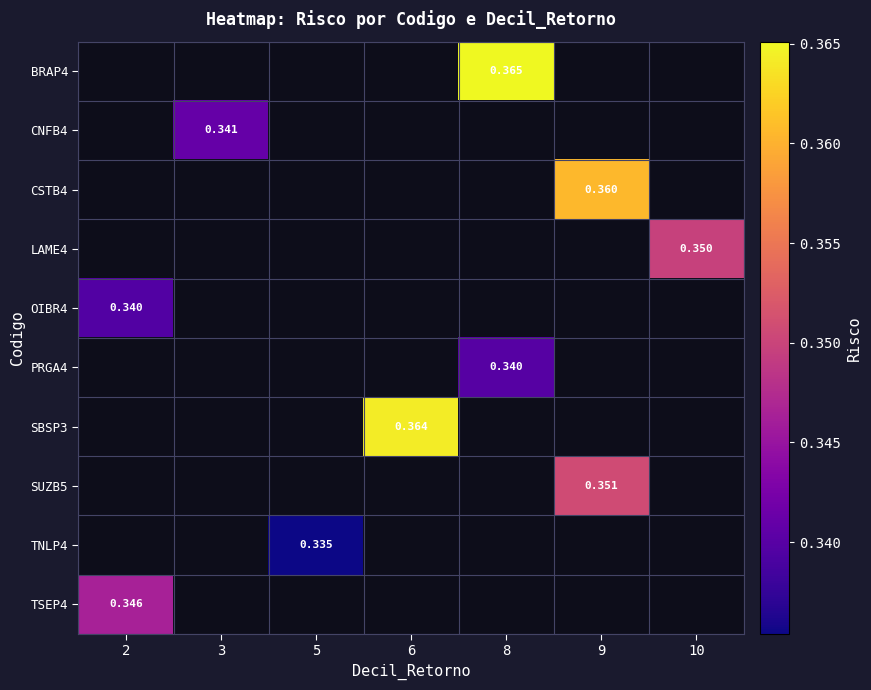

Is the value of CNFB4 at 3 greater than the value of SBSP3 at 10?

No